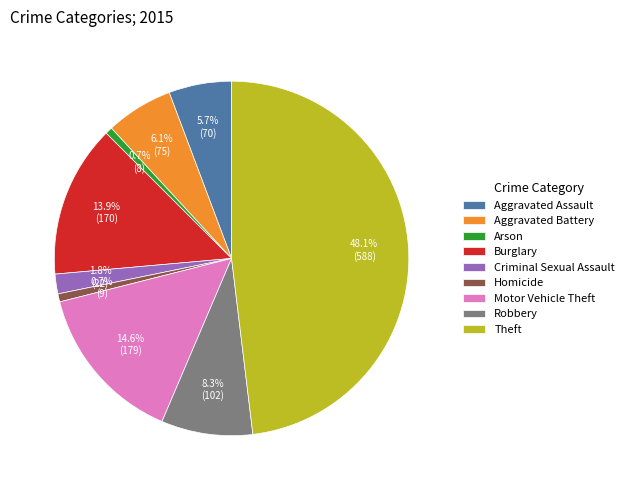

The Arson slice represents 1% of the pie. True or false?

True